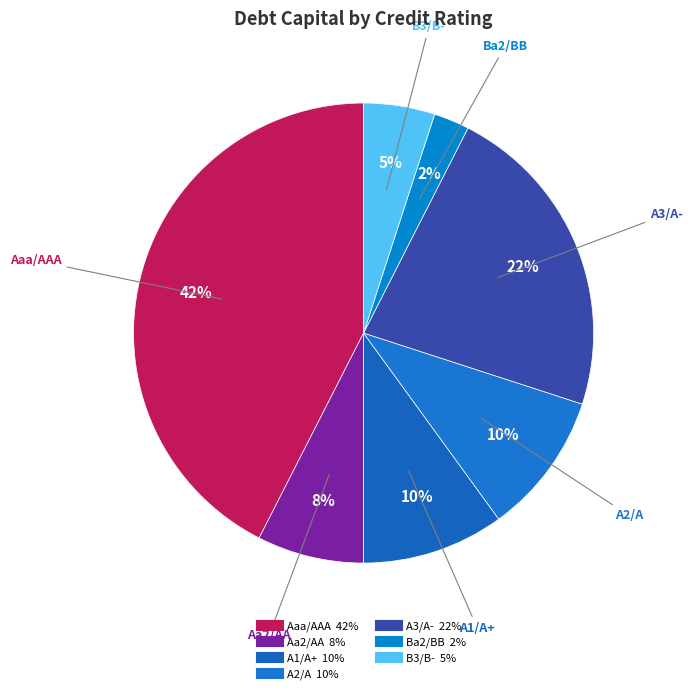

How many segments does this pie chart have?

7